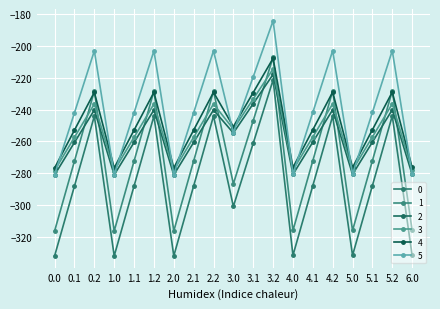

What are all the series names shown in the legend?

0, 1, 2, 3, 4, 5